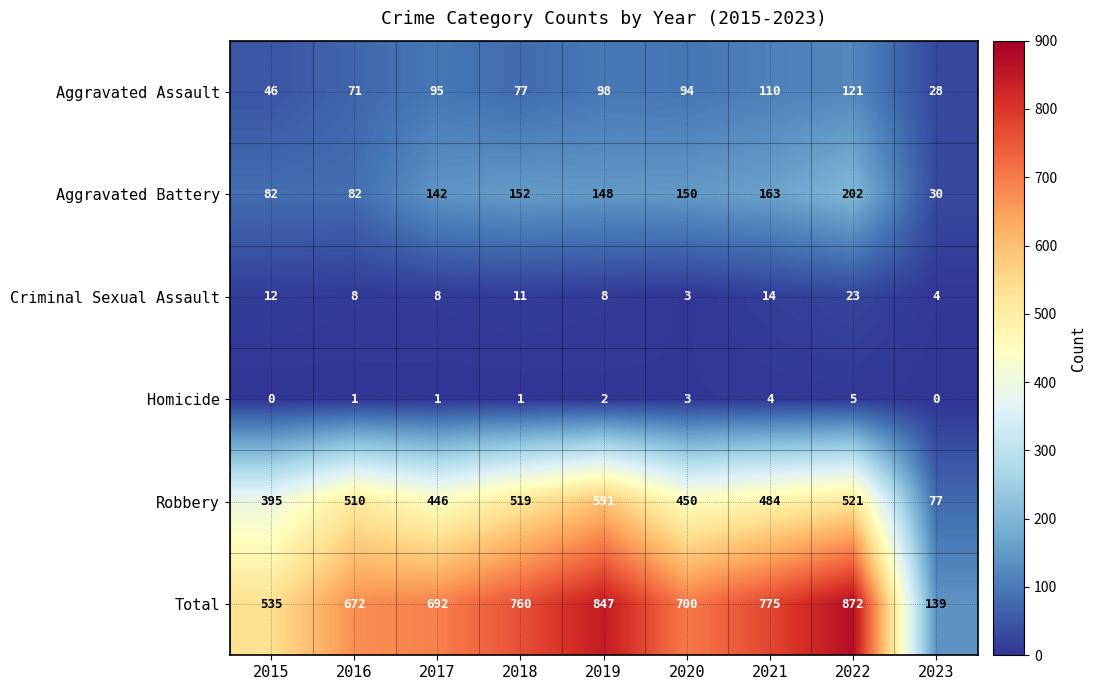

Which series has the widest spread of values?

Total